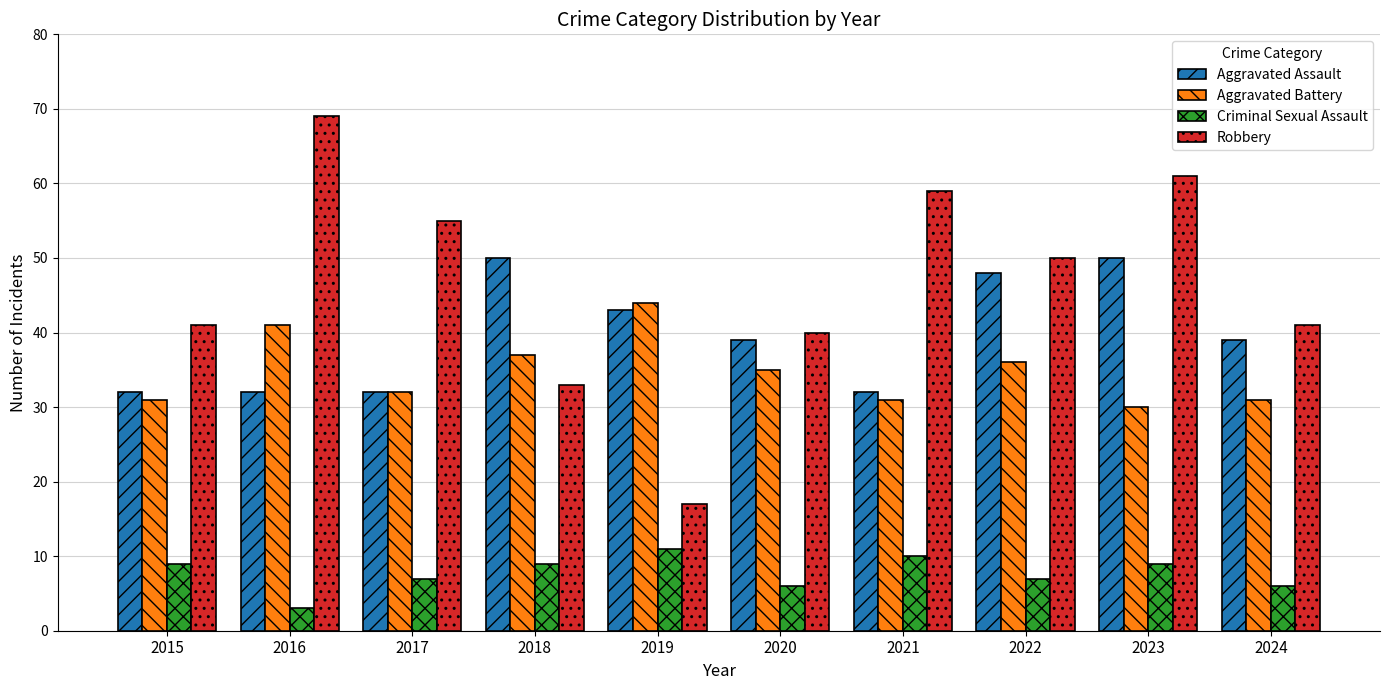

Reading left to right, transcribe all the data shown in this chart.

Aggravated Assault: 32	32	32	50	43	39	32	48	50	39
Aggravated Battery: 31	41	32	37	44	35	31	36	30	31
Criminal Sexual Assault: 9	3	7	9	11	6	10	7	9	6
Robbery: 41	69	55	33	17	40	59	50	61	41